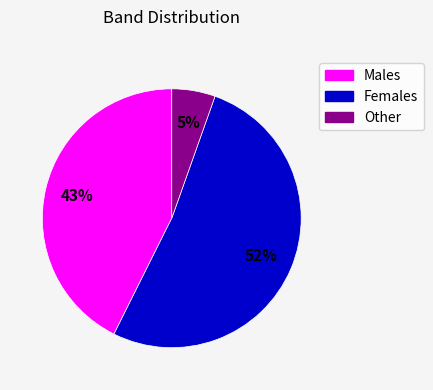

Which slice represents more than half of the pie?

Females